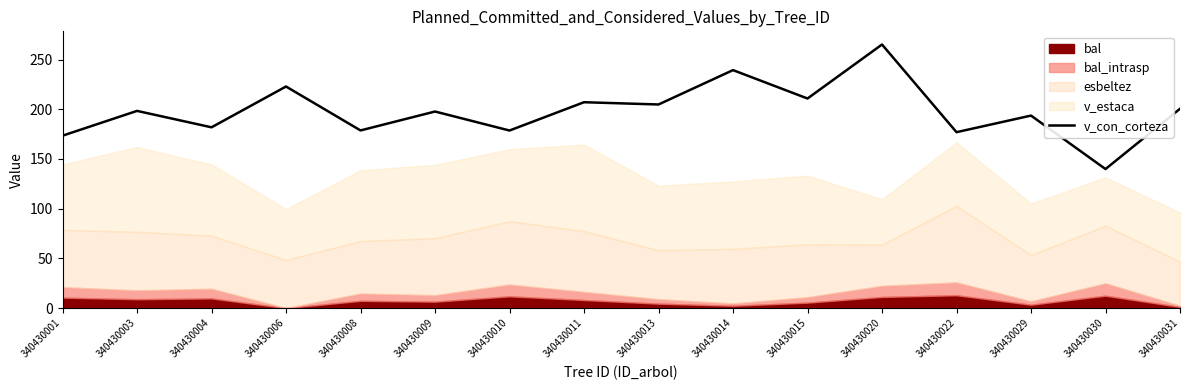

What is the value of the 7th point from the left?

178.6